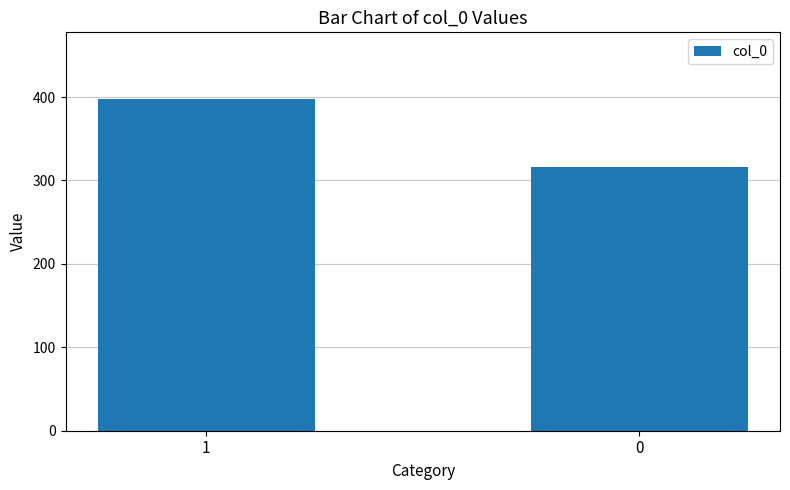

How many series are shown in this chart?

1